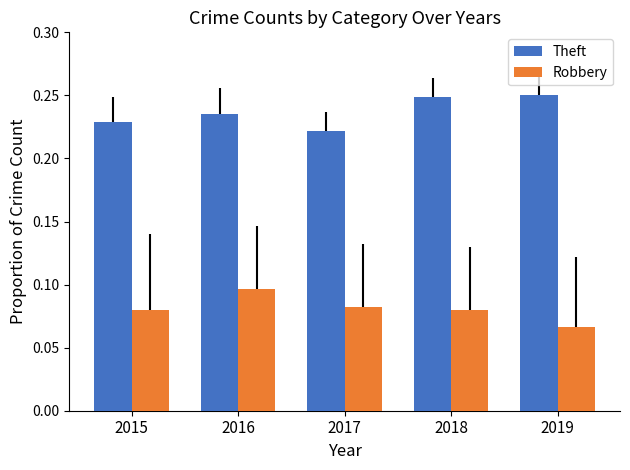

Which series has the largest total across all categories?

Theft